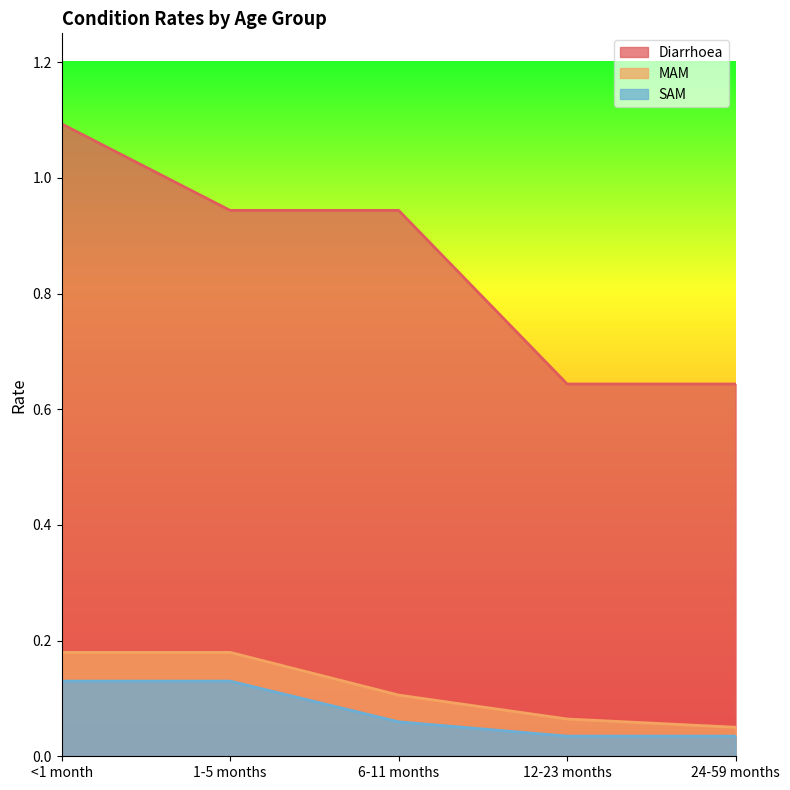

What is the average value of the MAM series?

0.1